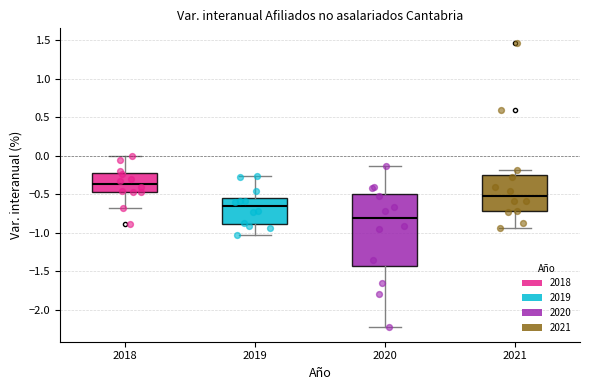

Which box is the tallest, from its lower edge to its upper edge?

2020